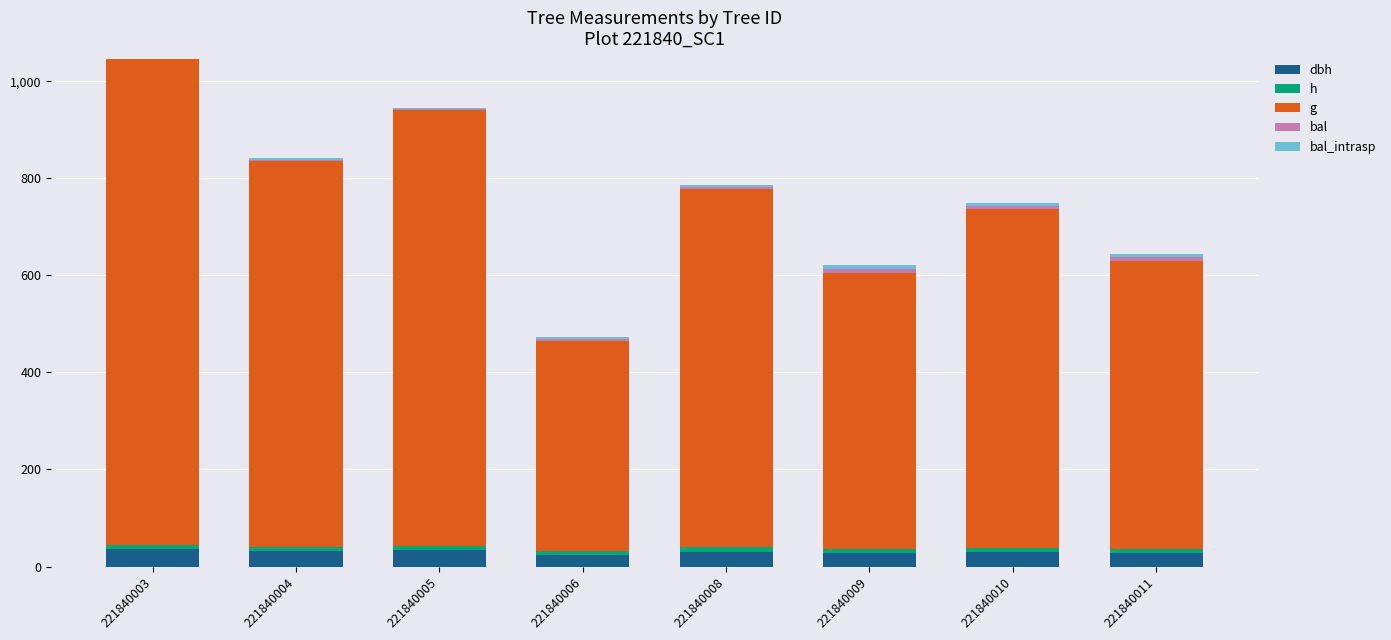

Is it true that bal equals 4.9 at 221840008?

True